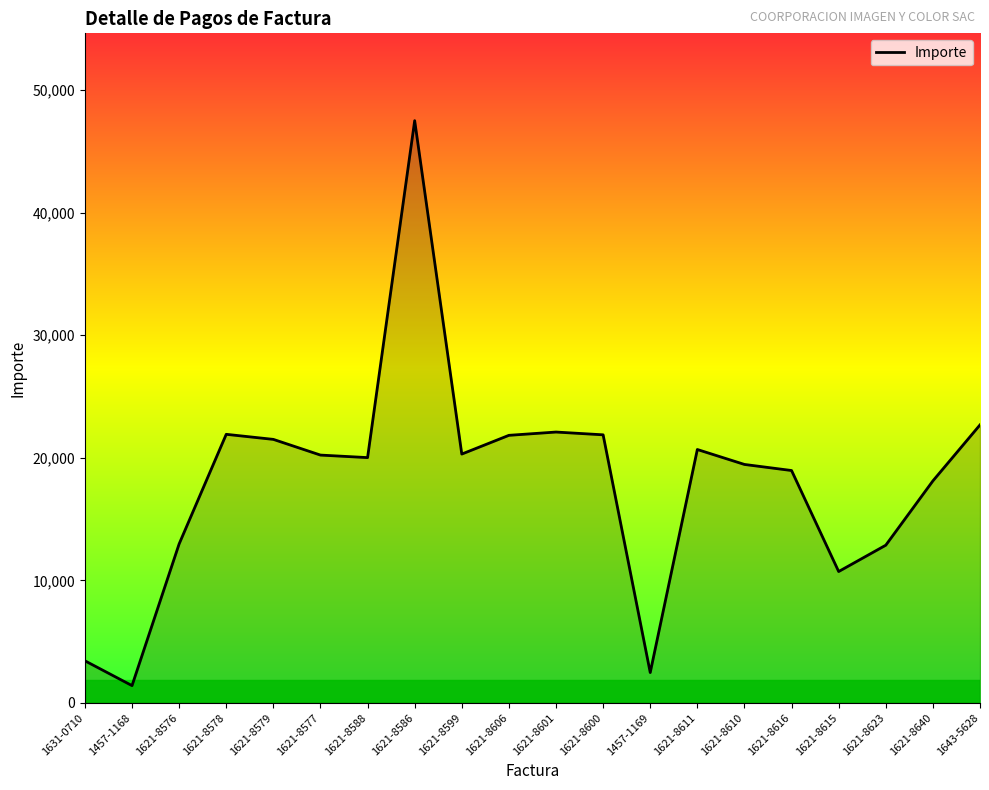

How many lines are shown in the chart?

1